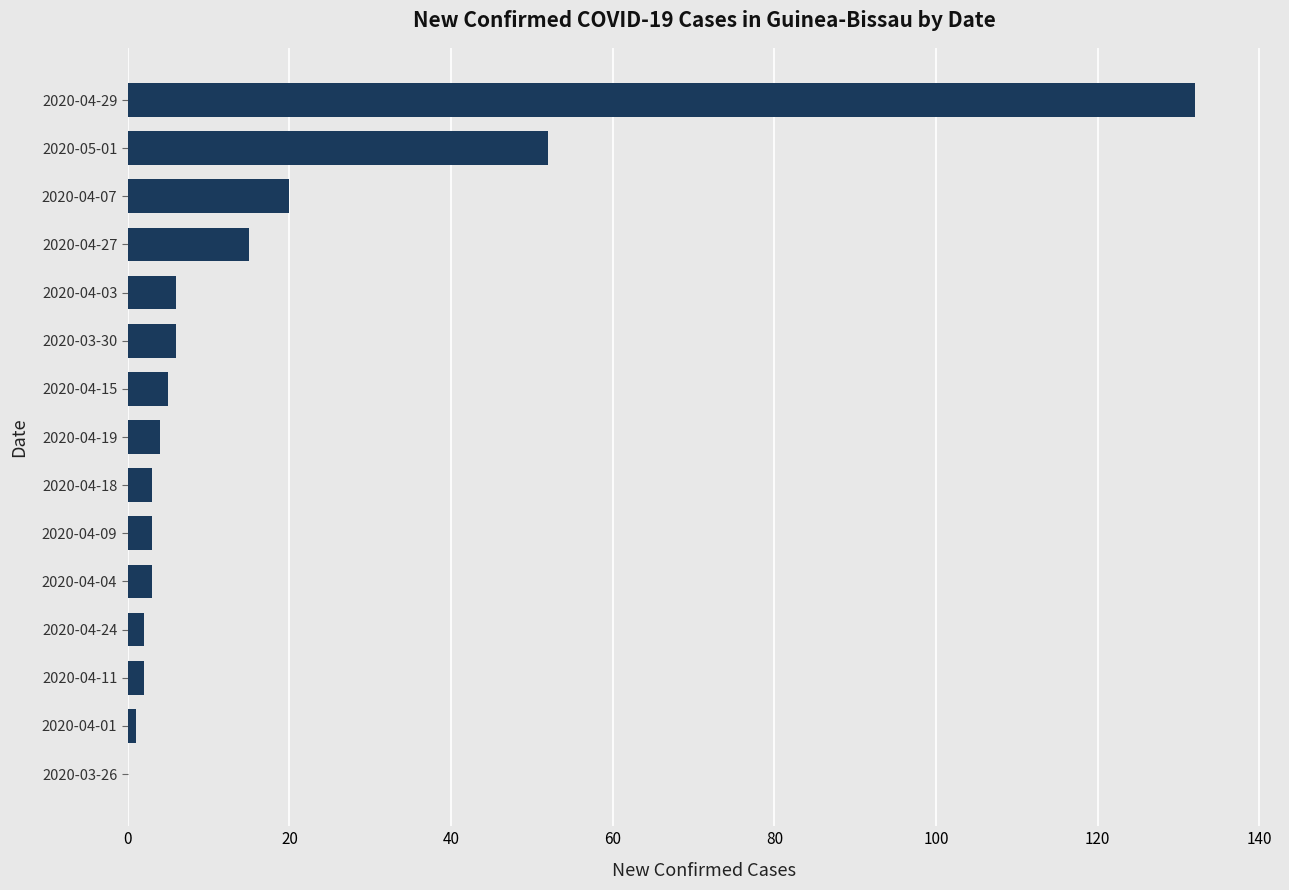

Reading bottom to top, transcribe all the data shown in this chart.

2020-03-26=0	2020-04-01=1	2020-04-11=2	2020-04-24=2	2020-04-04=3	2020-04-09=3	2020-04-18=3	2020-04-19=4	2020-04-15=5	2020-03-30=6	2020-04-03=6	2020-04-27=15	2020-04-07=20	2020-05-01=52	2020-04-29=132